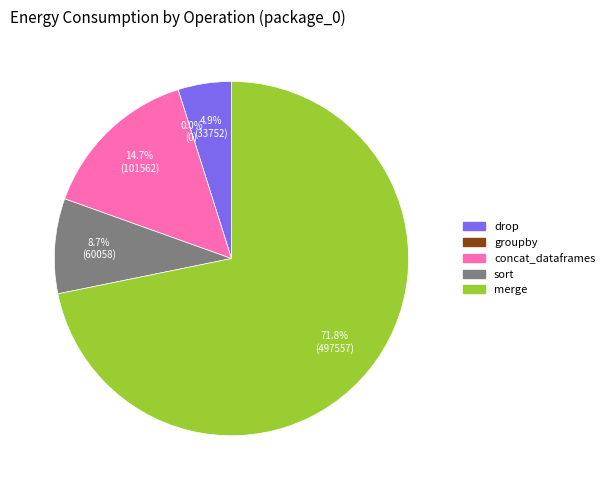

How many slices are in this pie chart?

5